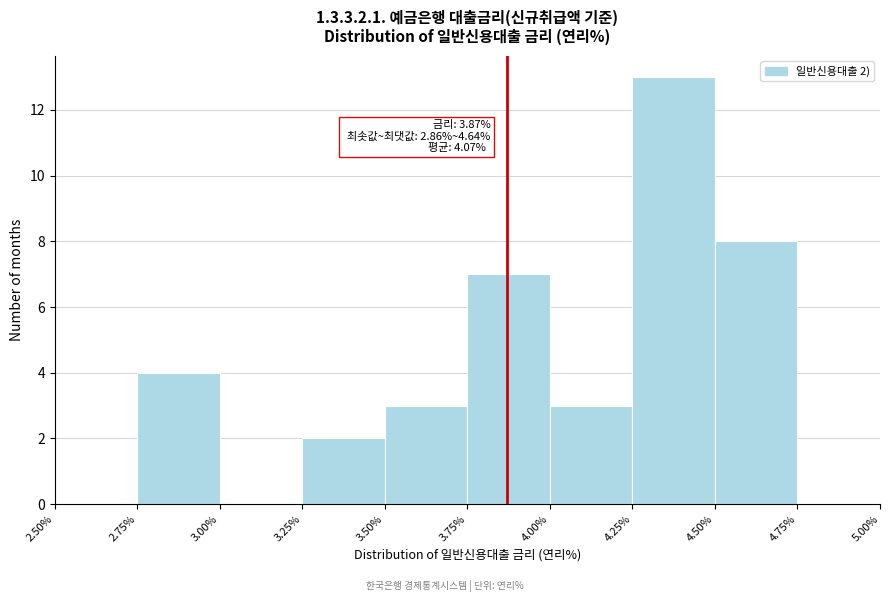

Over which range of the x-axis is the bar tallest?

4.25% to 4.50%